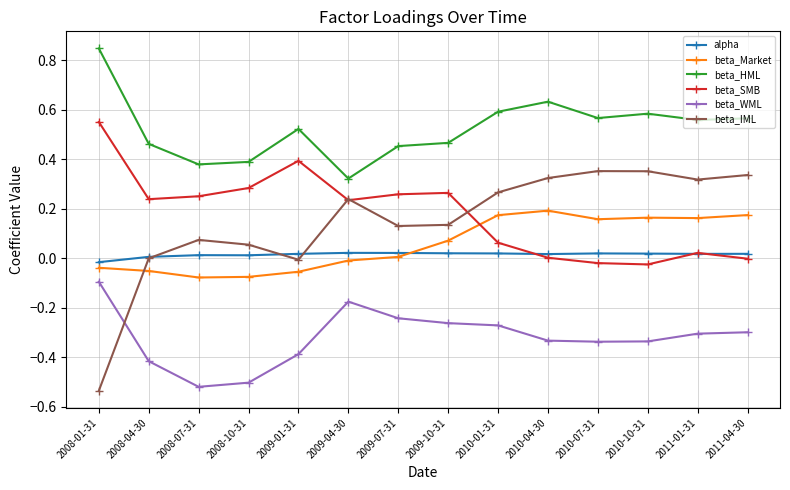

List the series in order of their peak value, lowest first.

beta_WML, alpha, beta_Market, beta_IML, beta_SMB, beta_HML